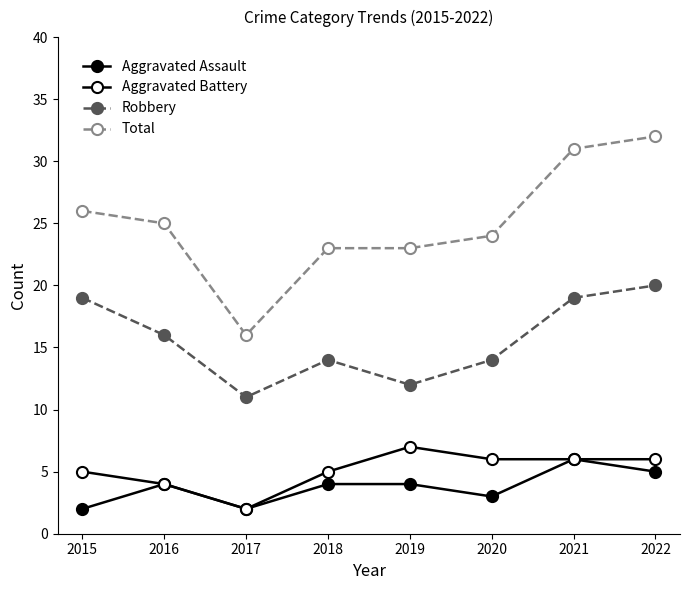

At which category is the sum across all series the highest?

2022